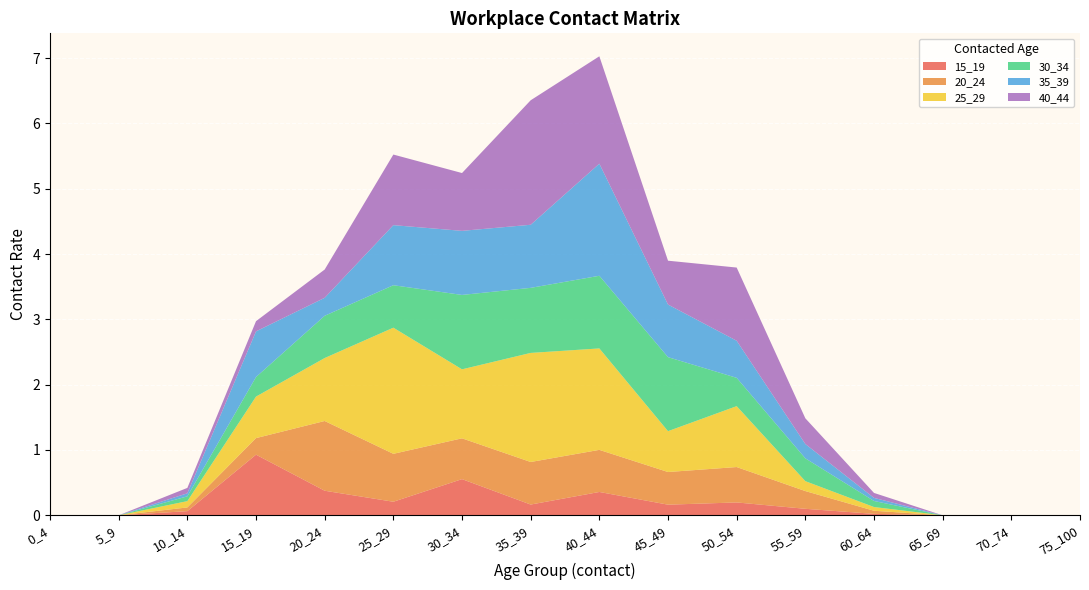

Reading left to right, what are all the values shown in this chart?

15_19: 0.0	0.0	0.1	0.9	0.4	0.2	0.6	0.2	0.4	0.2	0.2	0.1	0.0	0.0	0.0	0.0
20_24: 0.0	0.0	0.1	0.3	1.1	0.7	0.6	0.7	0.6	0.5	0.5	0.3	0.0	0.0	0.0	0.0
25_29: 0.0	0.0	0.1	0.6	1.0	1.9	1.1	1.7	1.6	0.6	0.9	0.2	0.1	0.0	0.0	0.0
30_34: 0.0	0.0	0.1	0.3	0.6	0.7	1.1	1.0	1.1	1.1	0.4	0.3	0.1	0.0	0.0	0.0
35_39: 0.0	0.0	0.0	0.7	0.3	0.9	1.0	1.0	1.7	0.8	0.6	0.2	0.0	0.0	0.0	0.0
40_44: 0.0	0.0	0.1	0.2	0.4	1.1	0.9	1.9	1.6	0.7	1.1	0.4	0.1	0.0	0.0	0.0